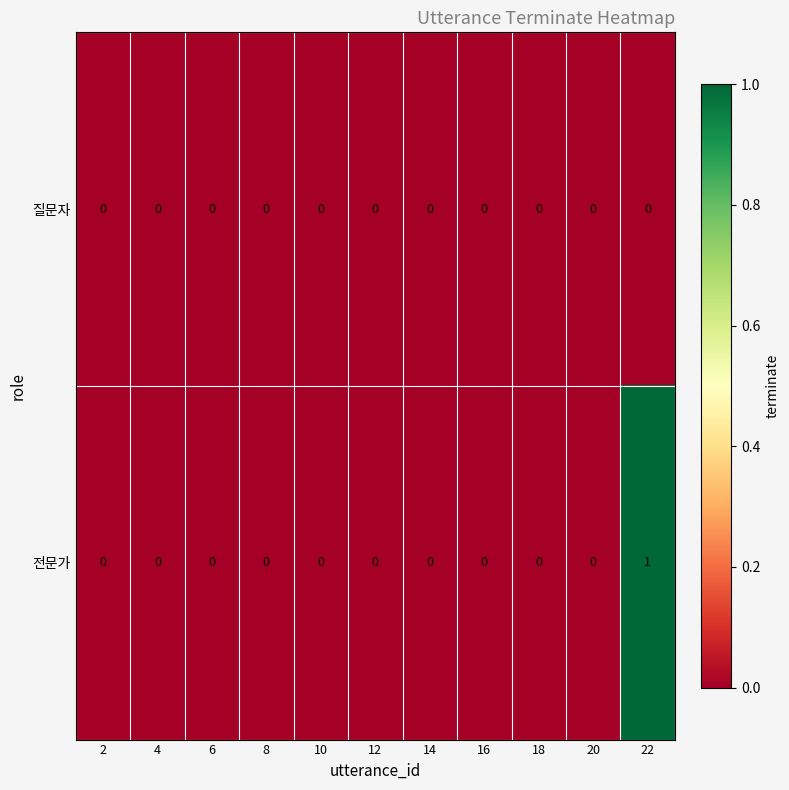

The value of 질문자 at 10 is 0. True or false?

True